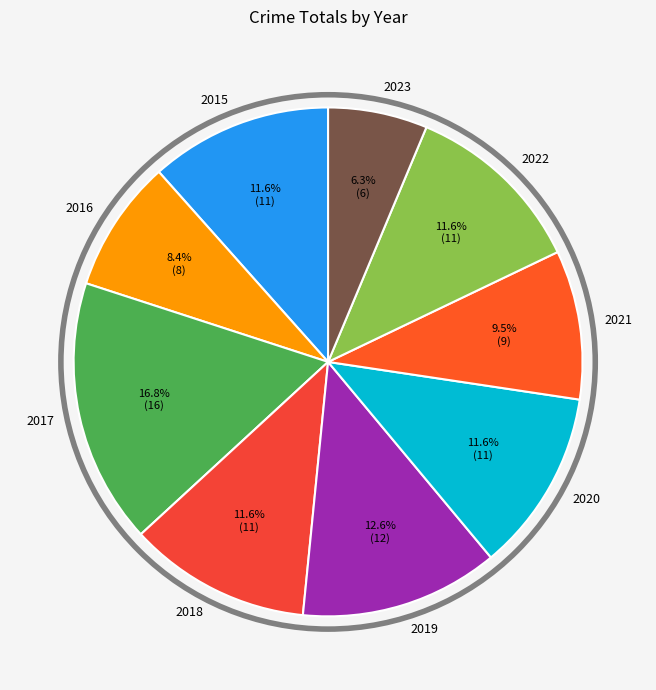

Count the number of slices in the pie.

9